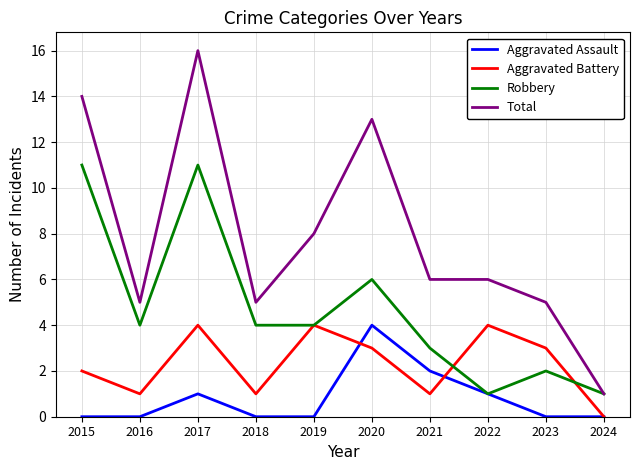

Which series has the widest spread of values?

Total